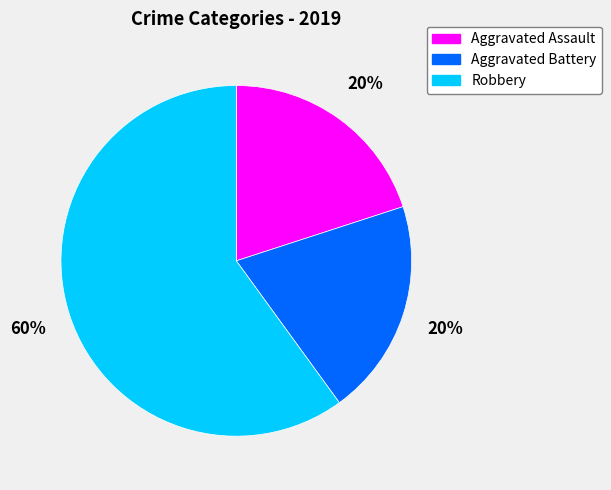

Between Robbery and Aggravated Assault, which is larger?

Robbery